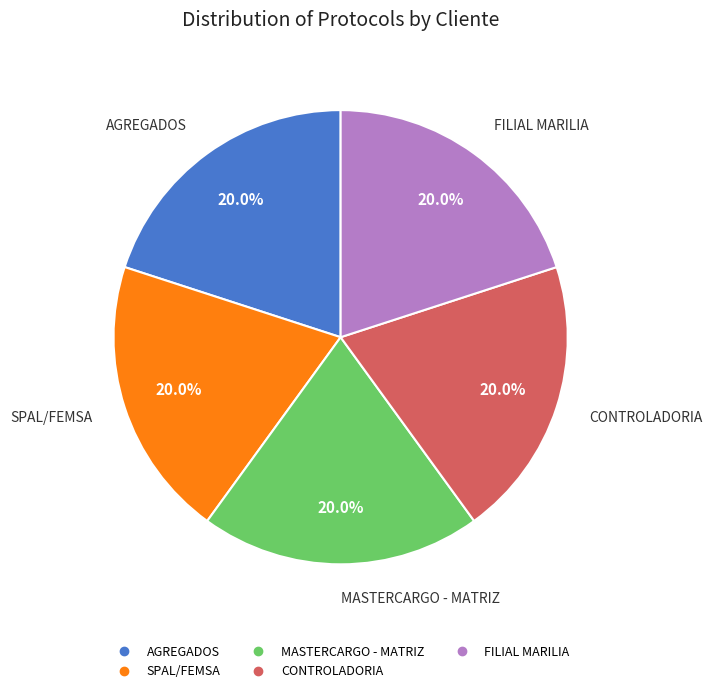

To the nearest percent, what portion does AGREGADOS represent?

20%